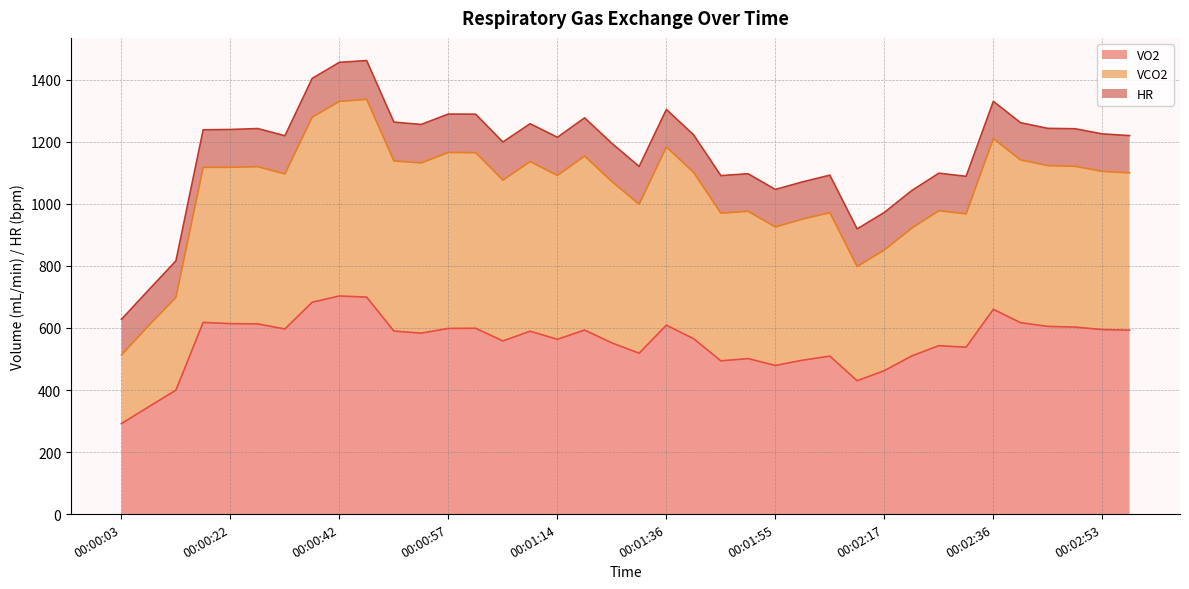

At which category is the sum across all series the highest?

00:00:45